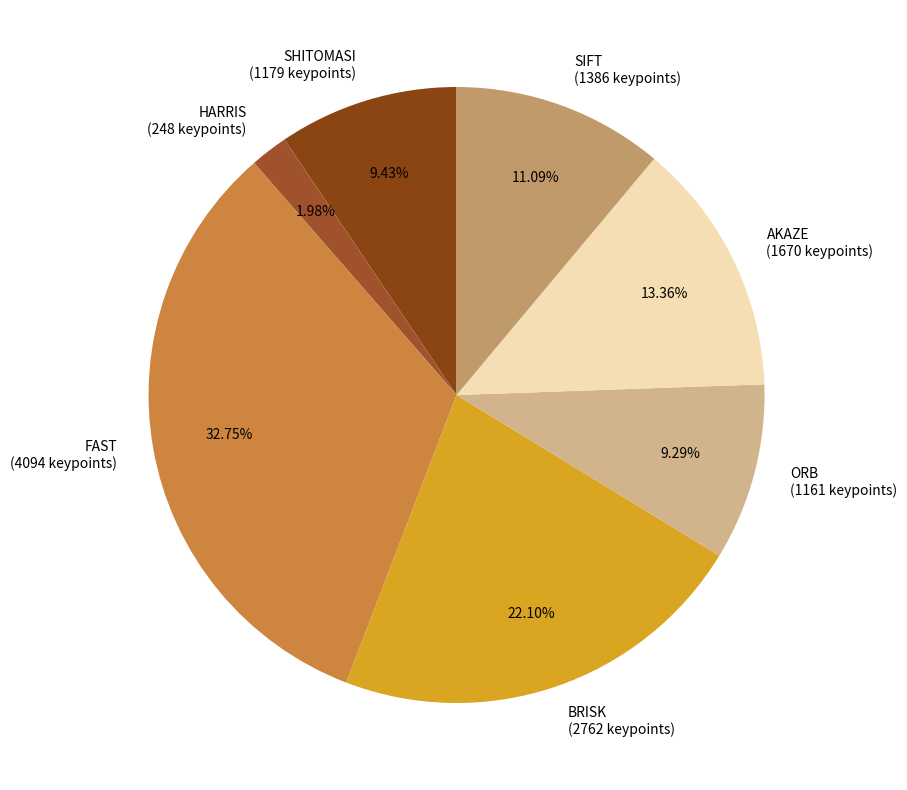

Between SHITOMASI (1179 keypoints) and BRISK (2762 keypoints), which is larger?

BRISK (2762 keypoints)